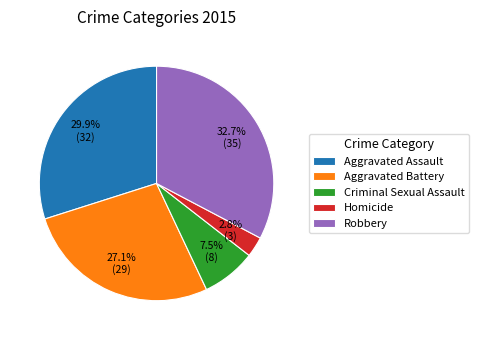

Rank the categories by value from highest to lowest.

Robbery, Aggravated Assault, Aggravated Battery, Criminal Sexual Assault, Homicide